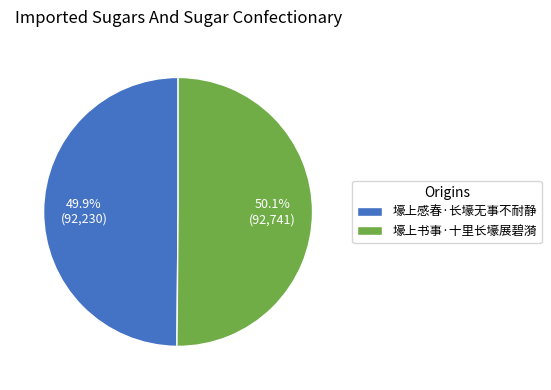

How many slices are in this pie chart?

2